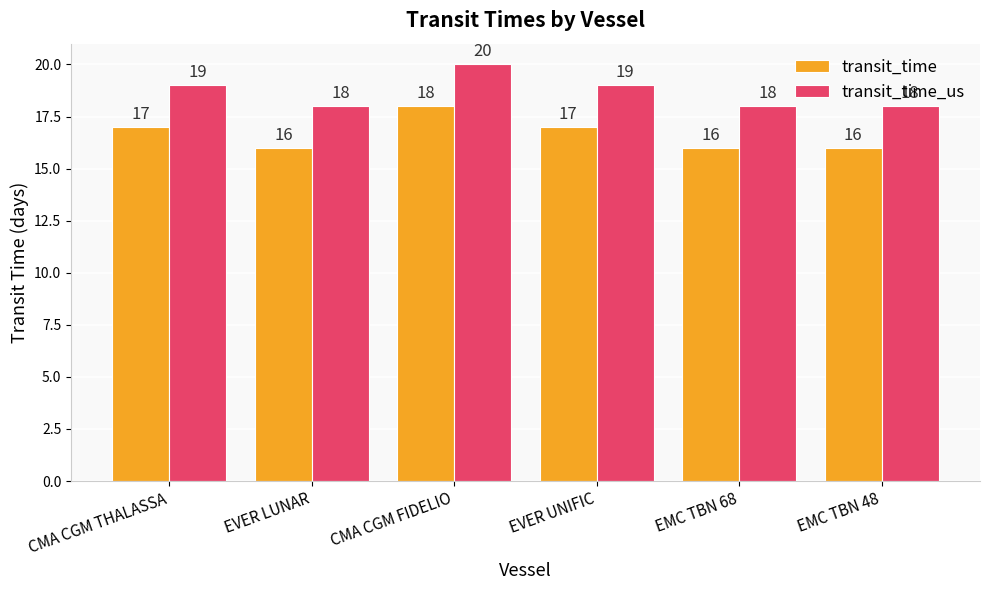

Read the transit_time value at EMC TBN 68.

16